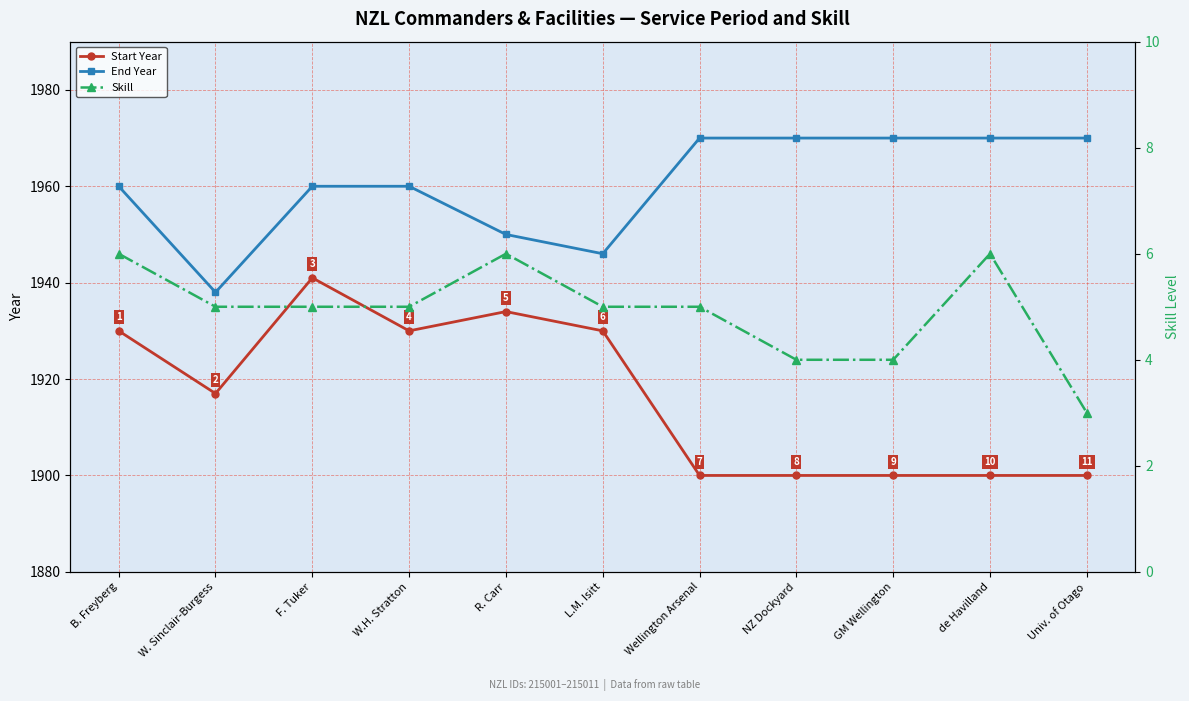

At which category is the sum across all series the highest?

F. Tuker